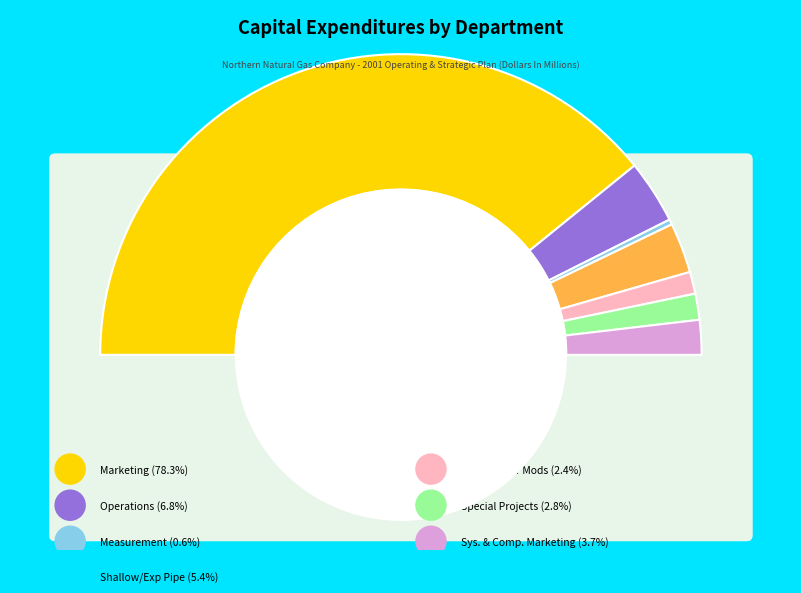

To the nearest percent, what is the difference between the largest and smallest slice percentages?

78%